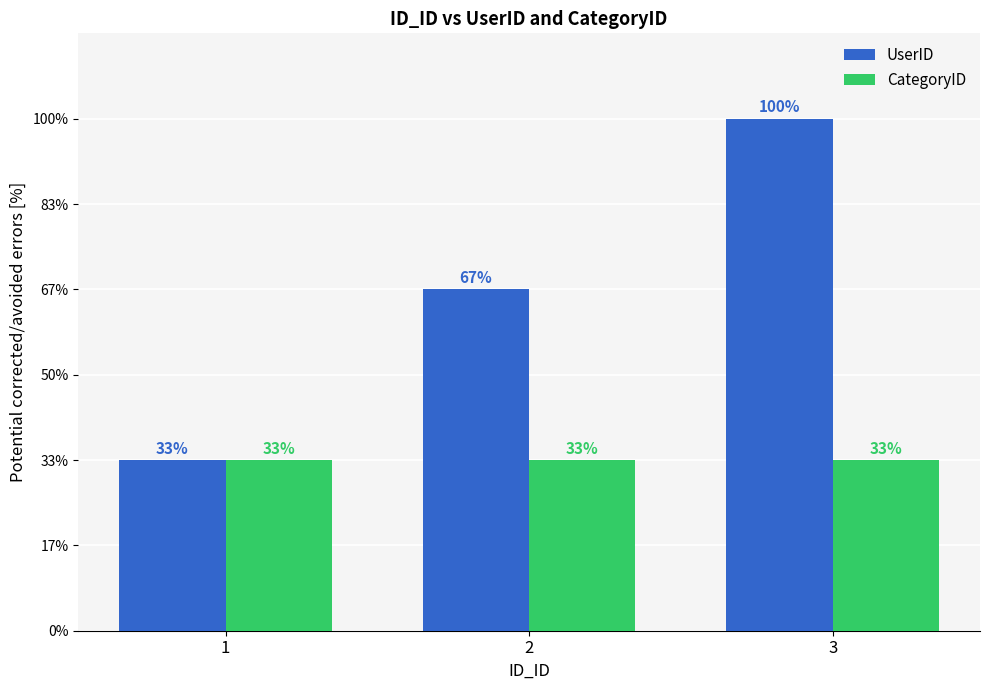

Read the UserID value at 1.

1